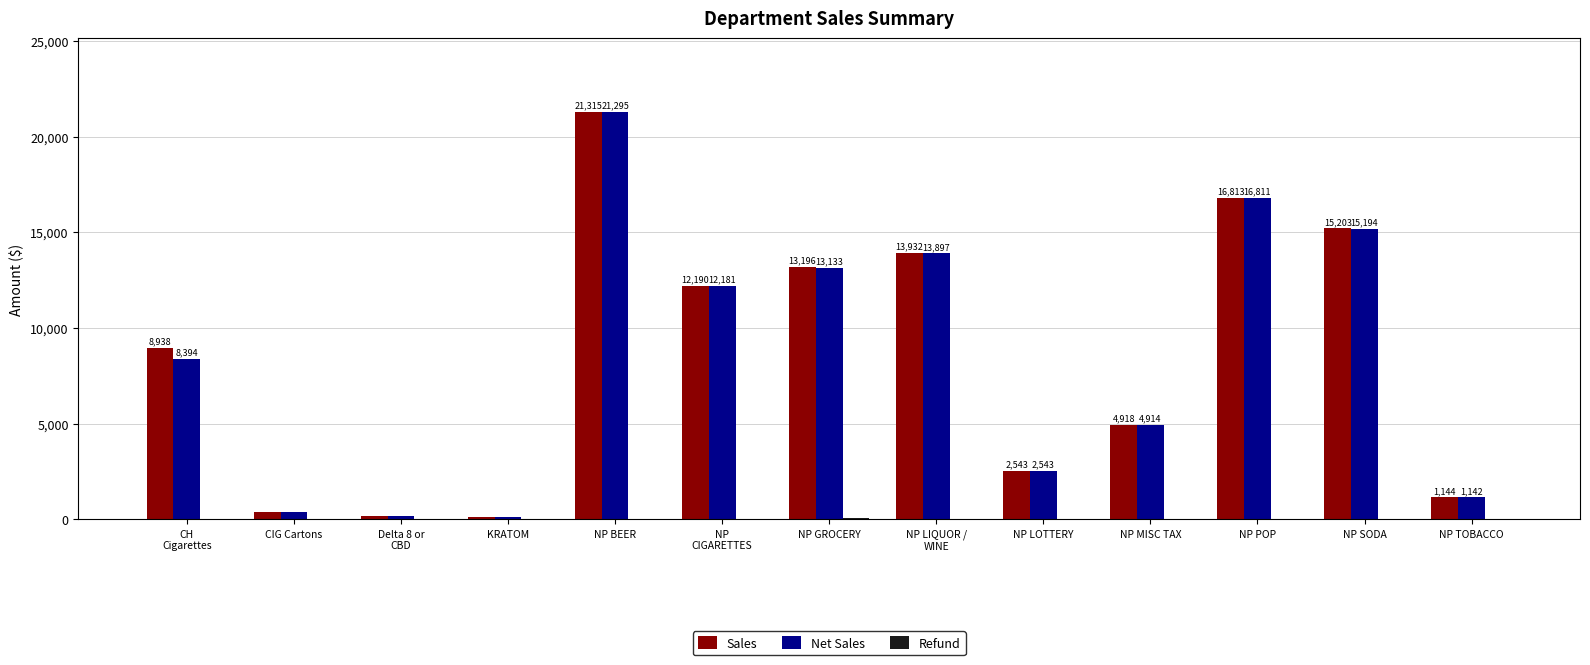

Which label corresponds to the largest value in the chart?

NP BEER